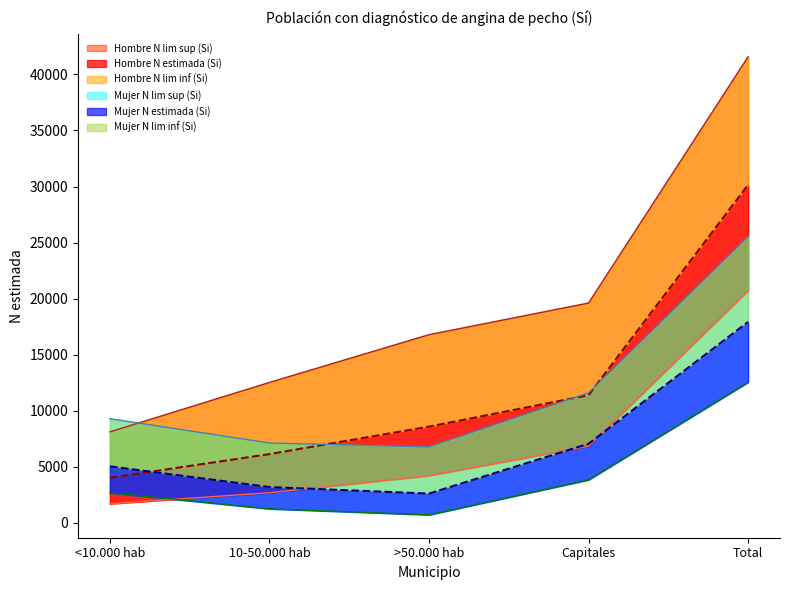

Which series changed the most between <10.000 hab and Total?

Hombre N lim sup (Si)